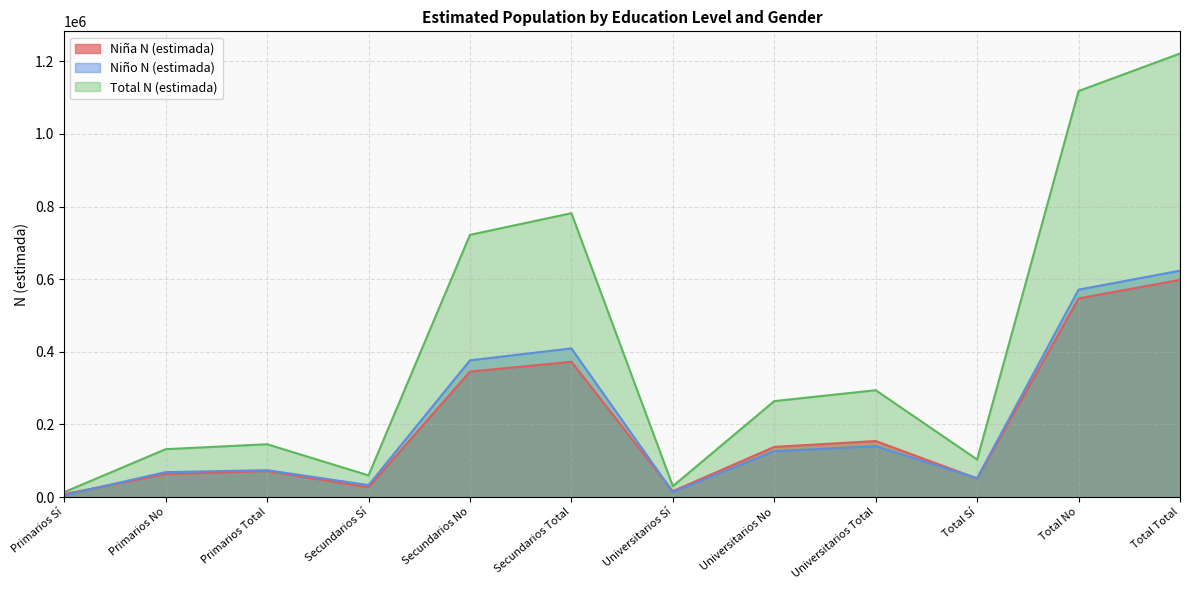

True or false: Total N (estimada) and Niña N (estimada) cross at least once.

False